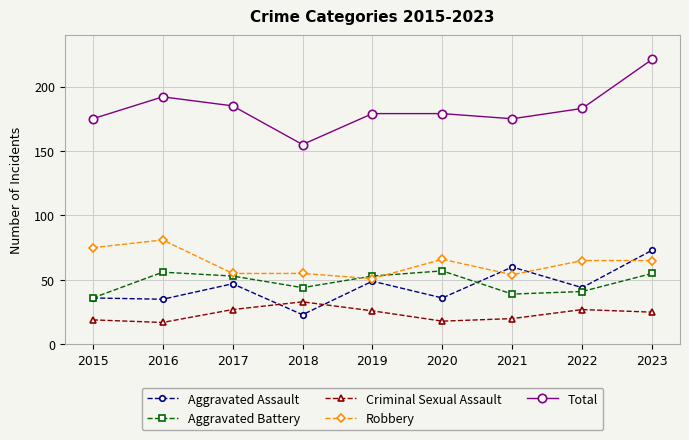

Is this an area chart (filled region under the line)?

No